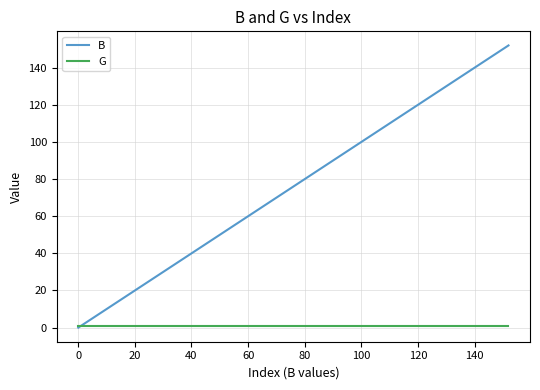

Which series has the largest total across all categories?

B